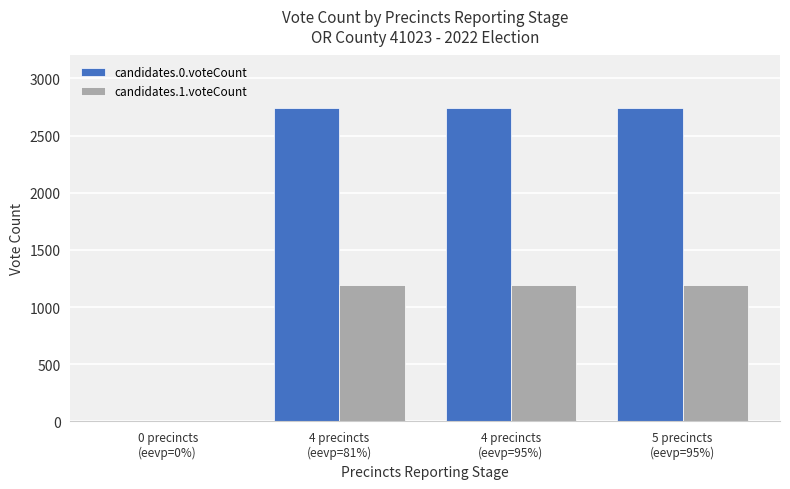

Between 0 precincts
(eevp=0%) and 4 precincts
(eevp=95%), which series saw the biggest shift?

candidates.0.voteCount